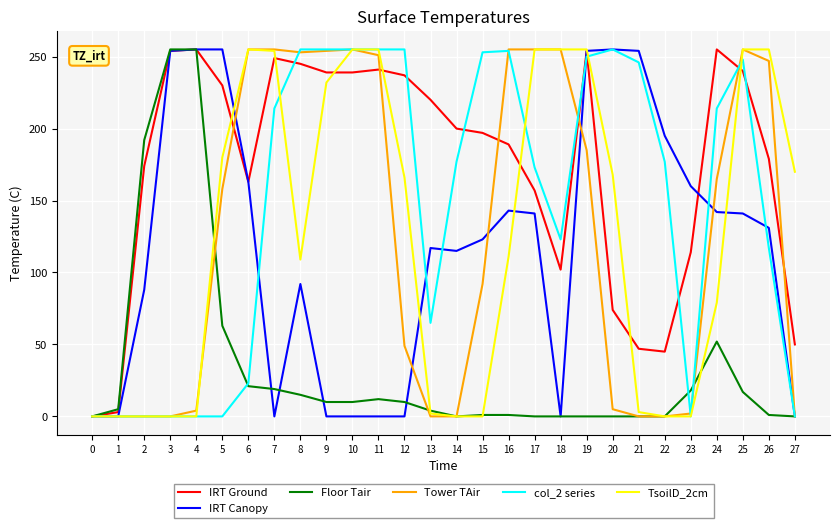

After their last crossing, which series has the higher values: IRT Ground or col_2 series?

IRT Ground